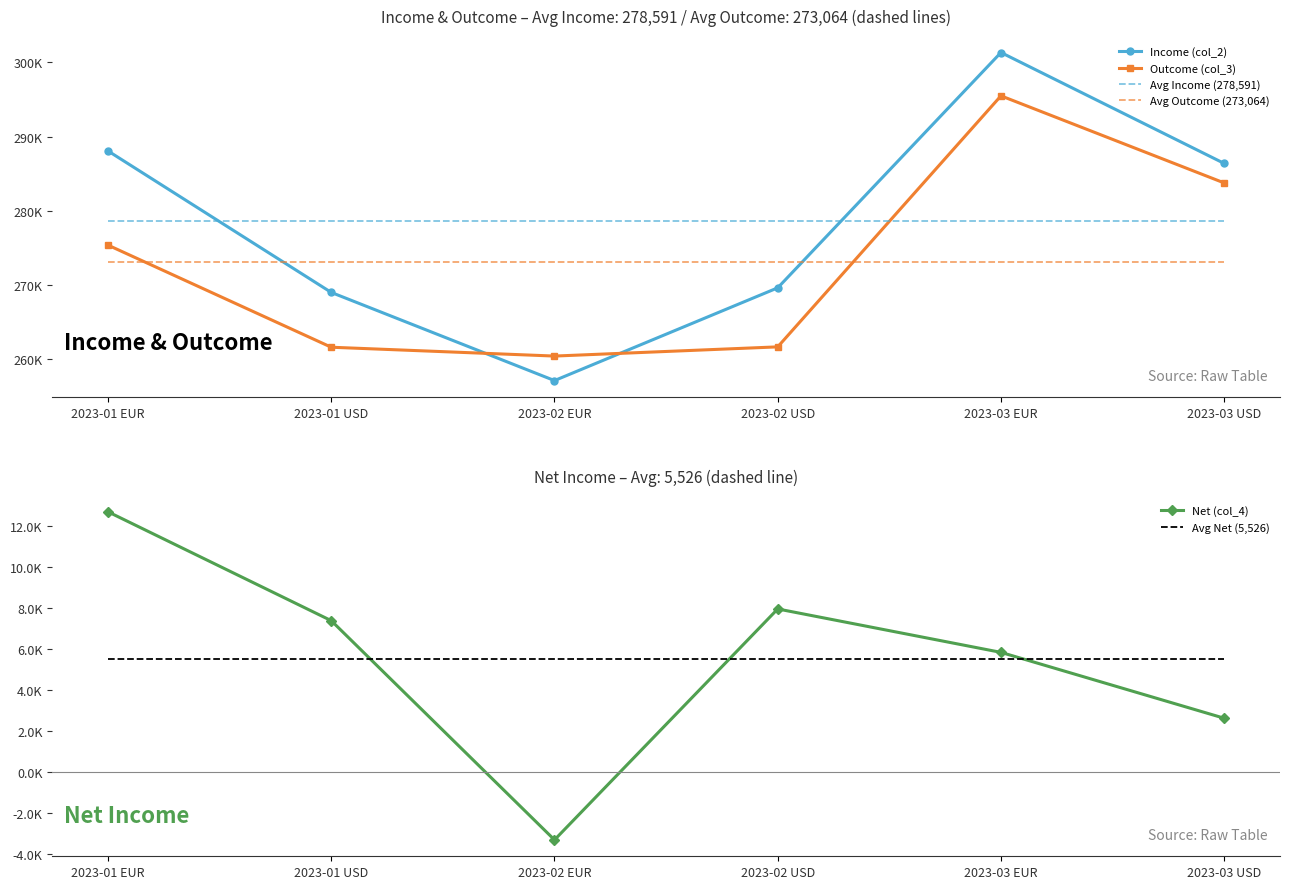

Where is the first local minimum for Net (col_4)?

2023-02 EUR